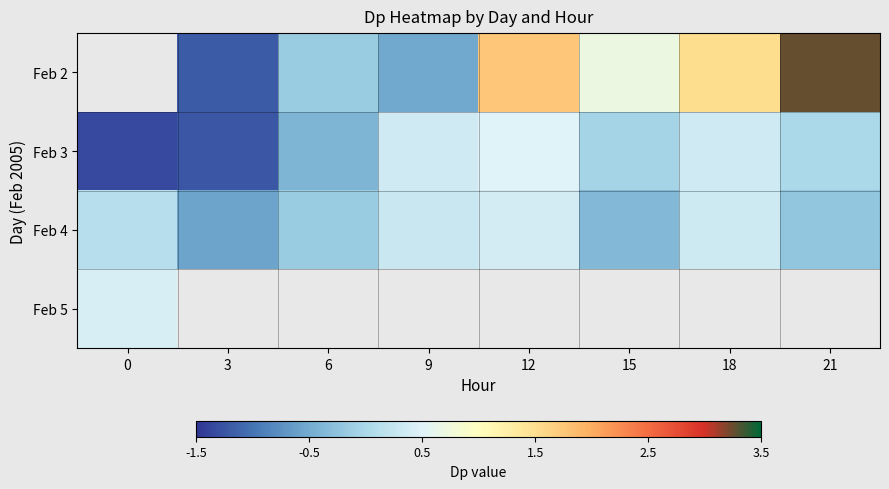

How many categories are shown in the chart?

8